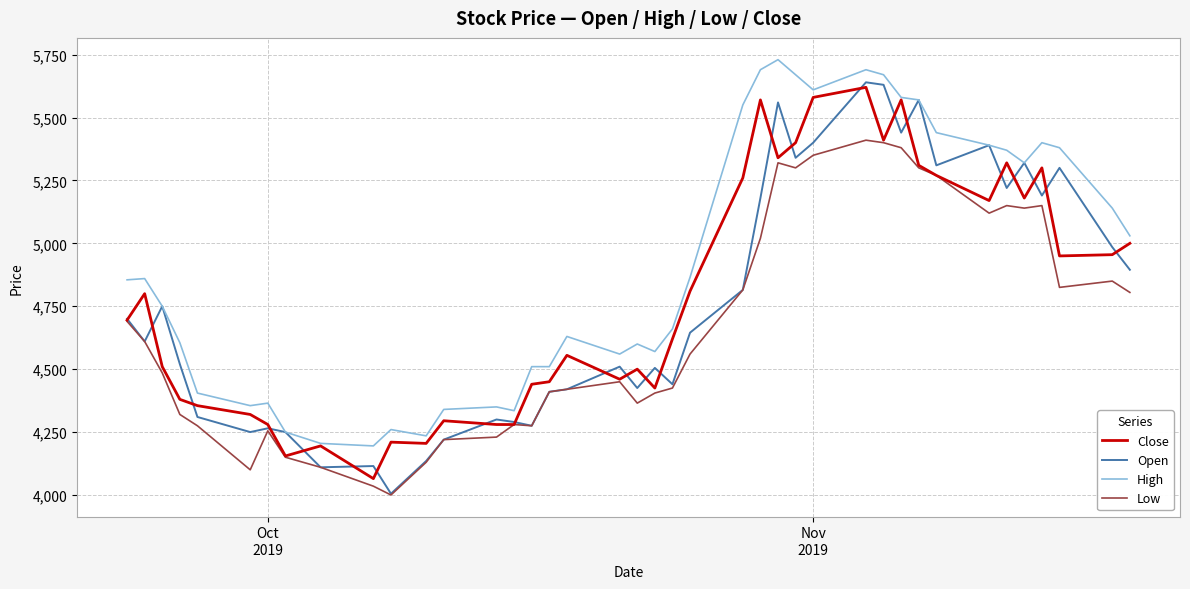

What is the difference between the maximum and minimum values in the Close series?

1555